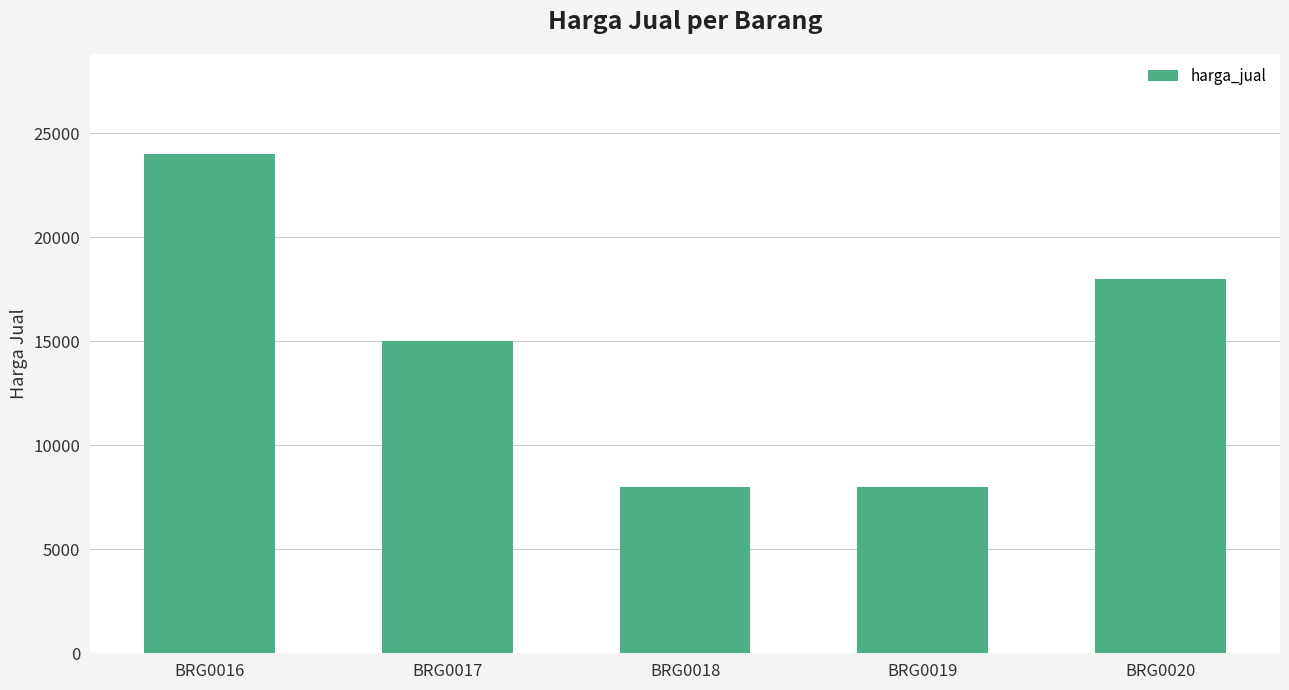

What is the change in value from BRG0016 to BRG0017?

-9000